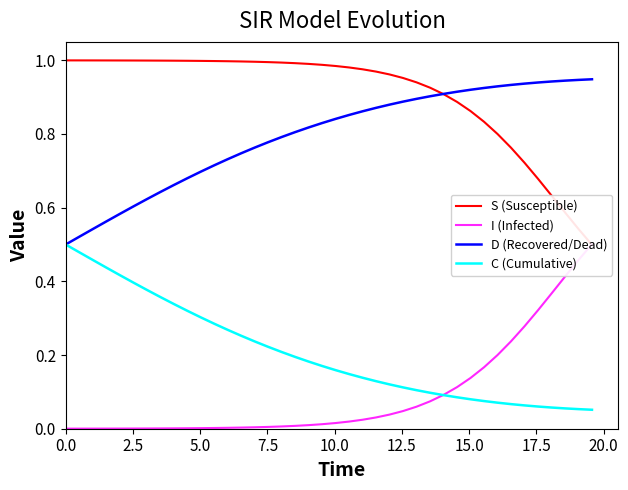

What is the difference between the maximum and minimum values in the C (Cumulative) series?

0.4